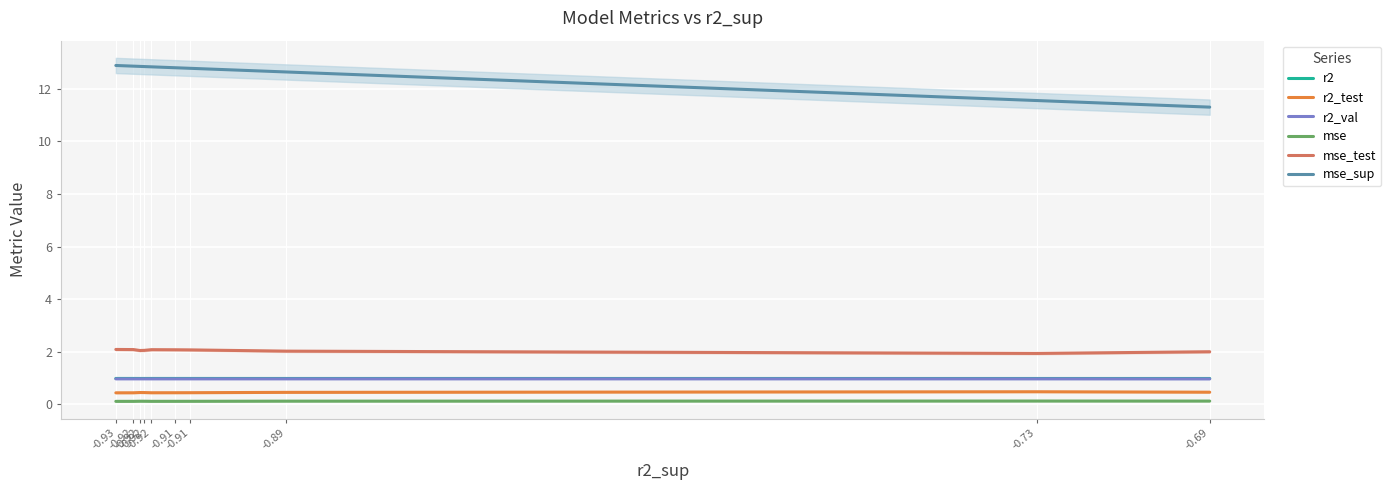

Does the chart display data point markers on the line(s)?

No